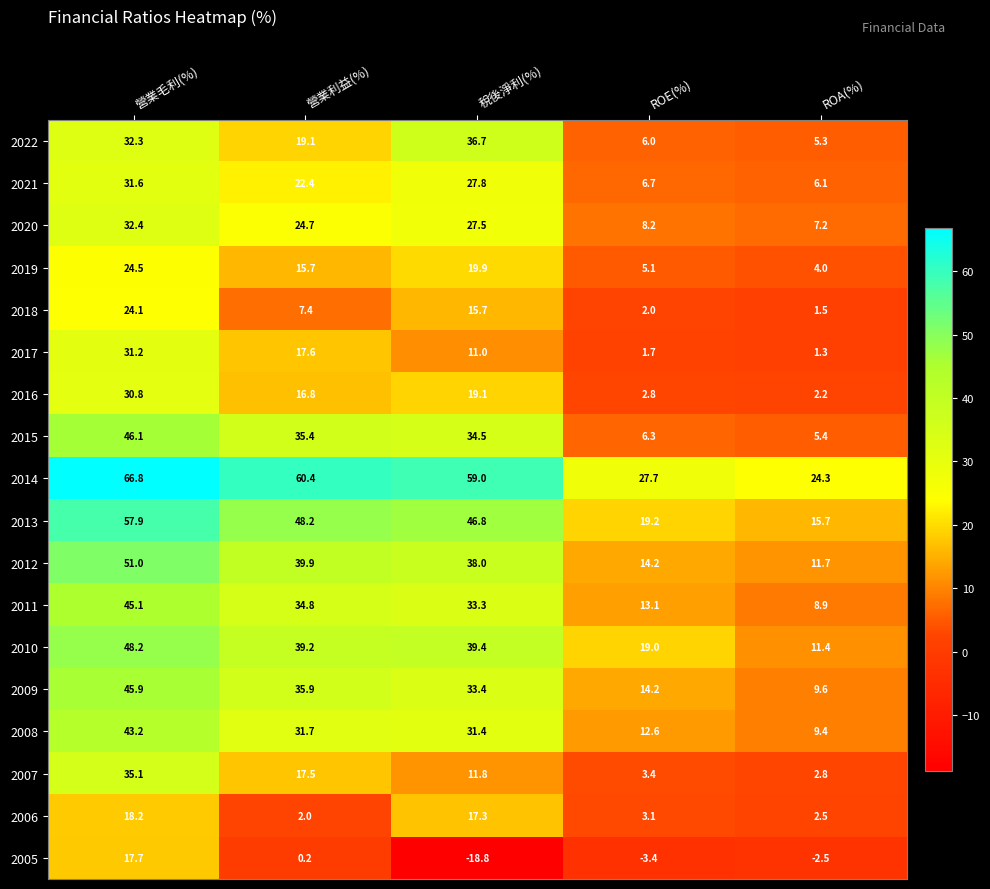

At which category is the sum across all series the highest?

營業毛利(%)